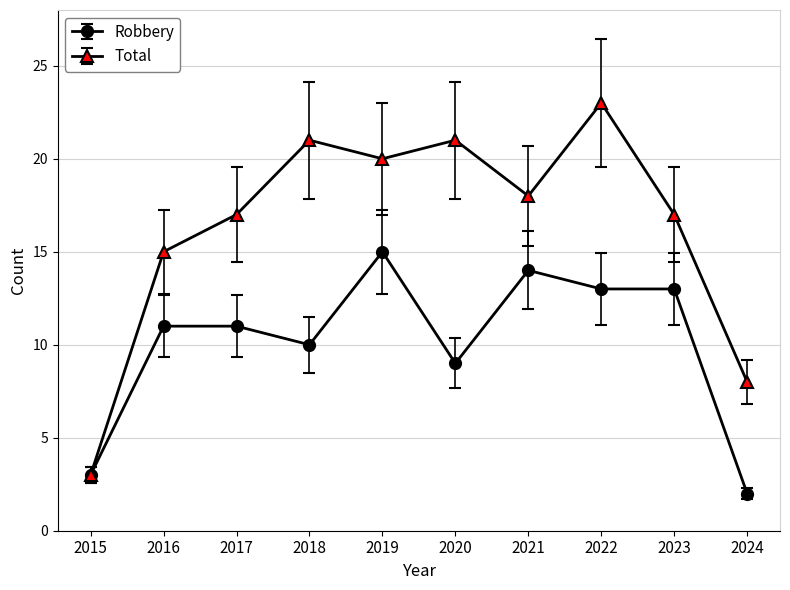

What is the difference between the maximum and second lowest values in the Robbery series?

12